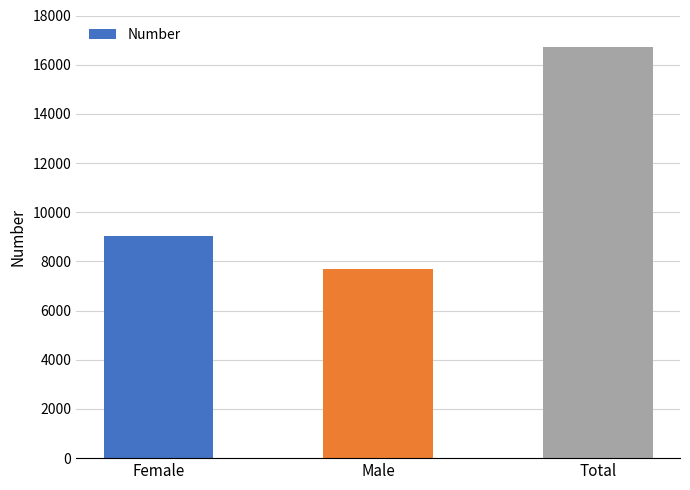

Which label corresponds to the smallest value in the chart?

Male